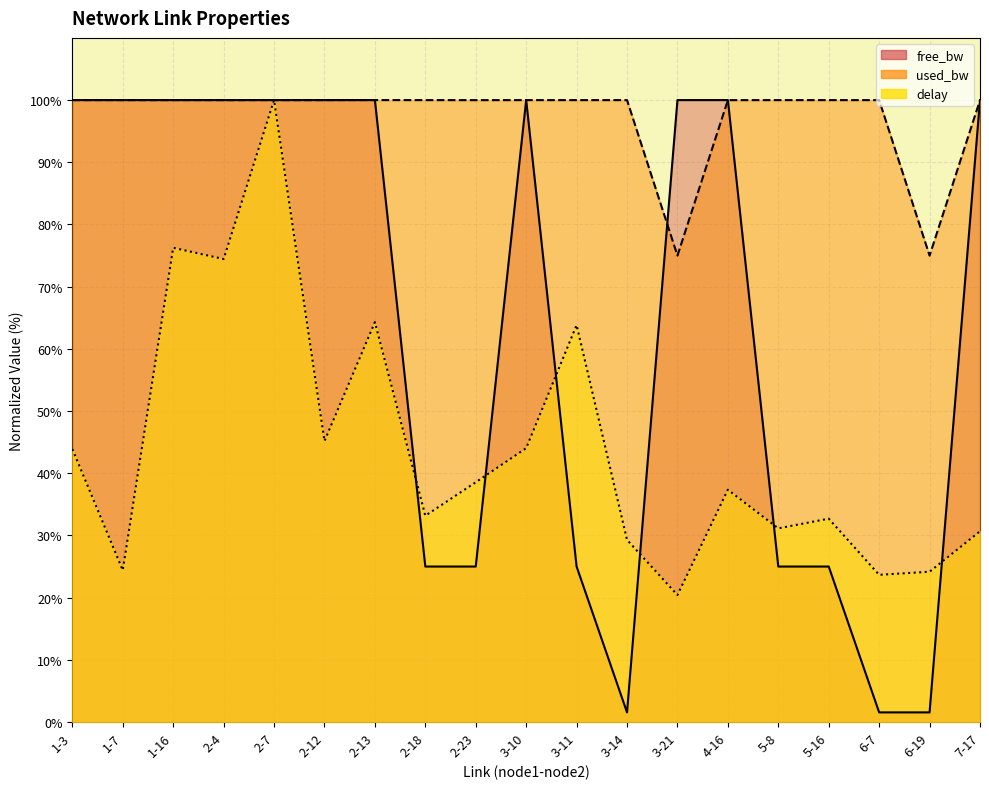

Count the number of data series in this chart.

3